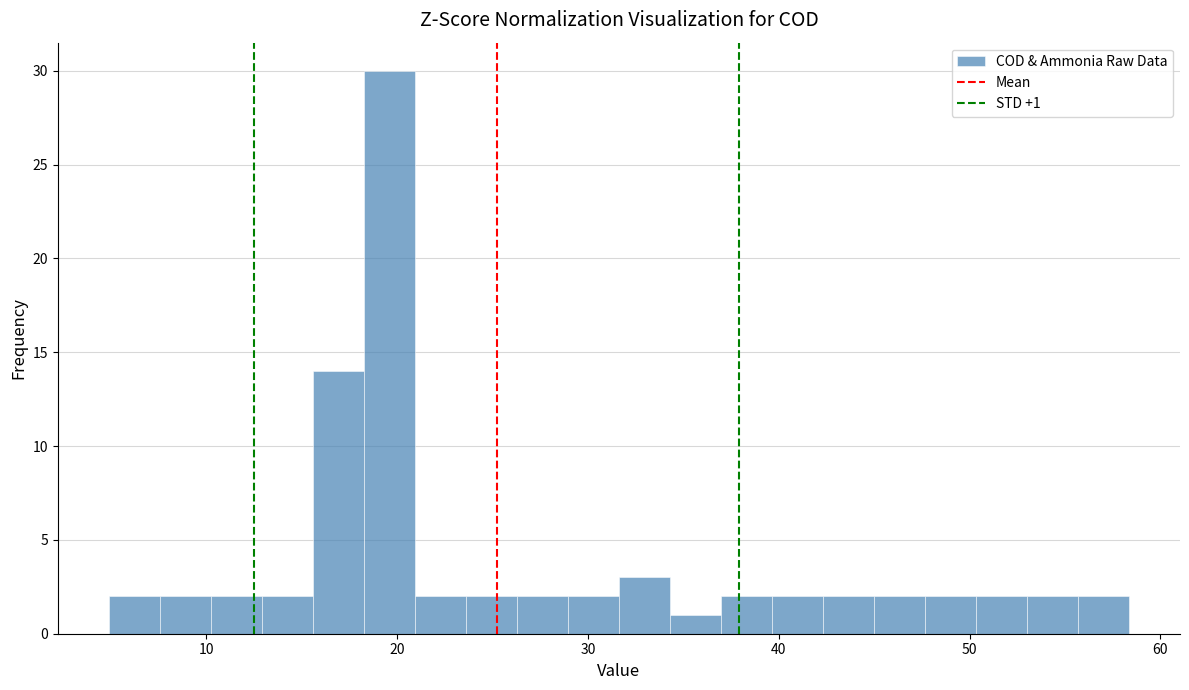

Read against the x-axis, roughly where is the centre of the tallest bar?

20